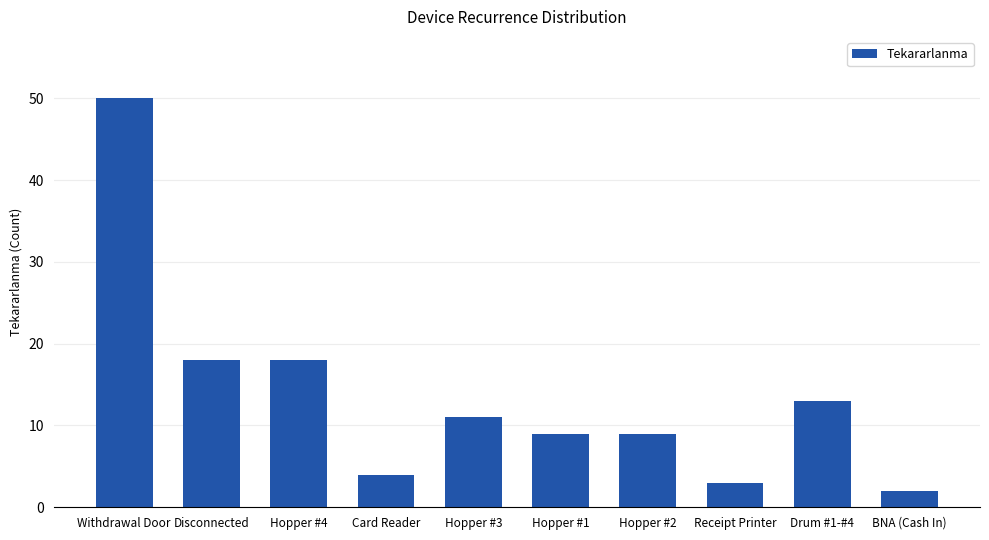

What is the sum of the values at Drum #1-#4 and Receipt Printer?

16